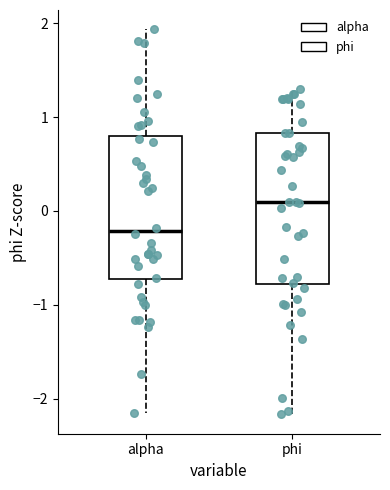

Where is the lower edge of the box for phi on the y-axis? The values are not printed on the chart, so give them approximately, as read against the axis.

-0.8